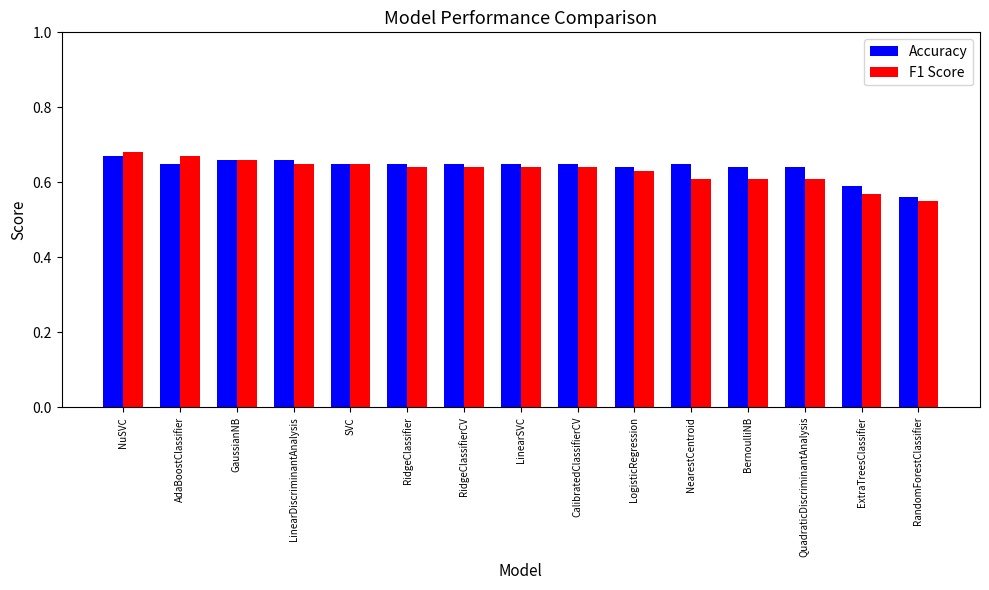

What are all the series names shown in the legend?

Accuracy, F1 Score